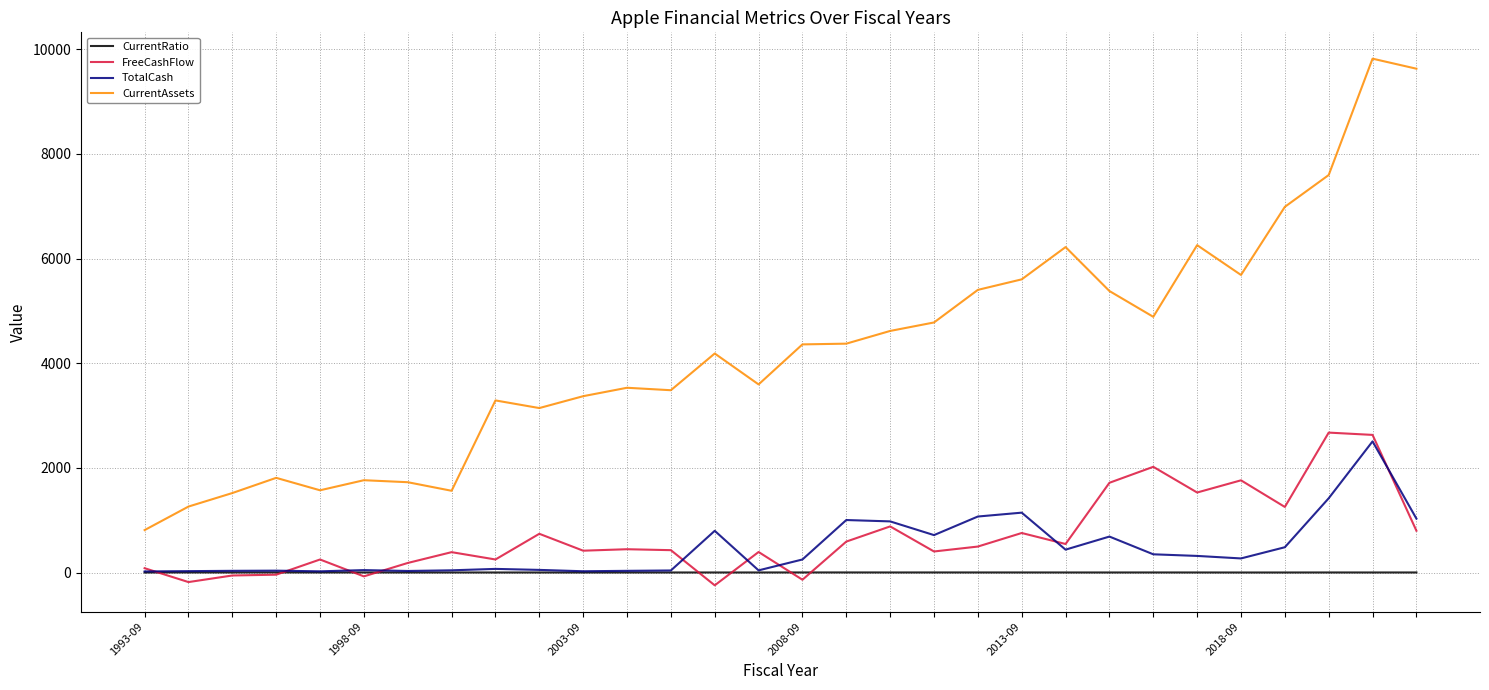

What is the maximum value for FreeCashFlow?

2675.0